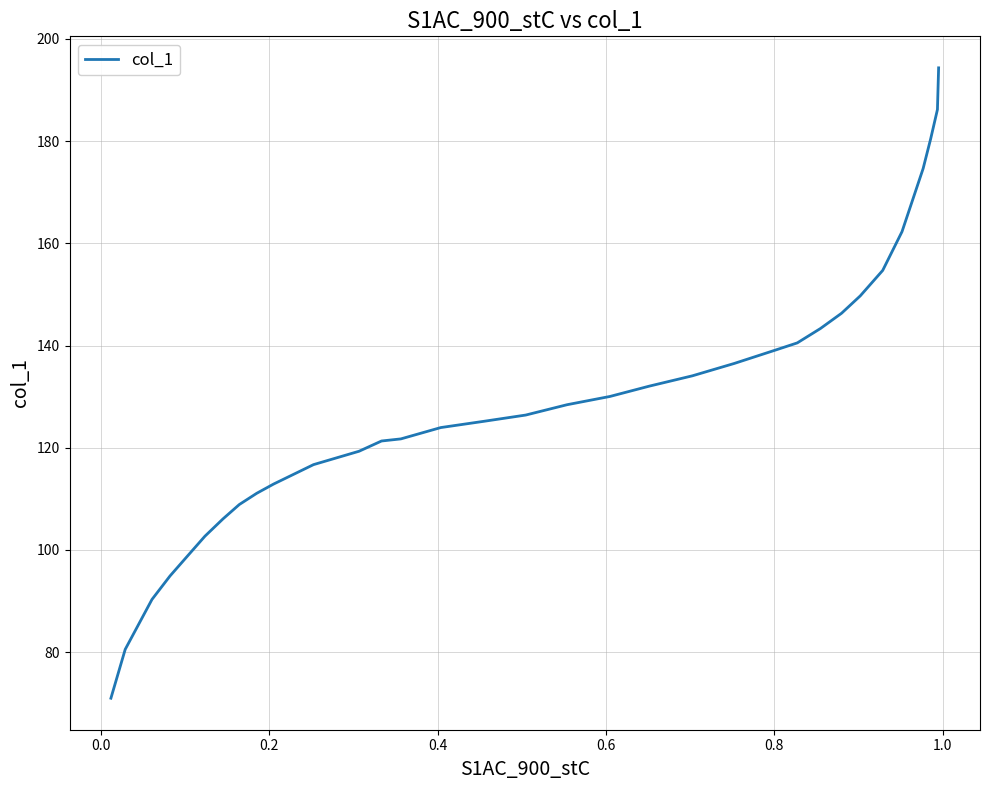

What is the difference between the maximum and minimum values?

123.3